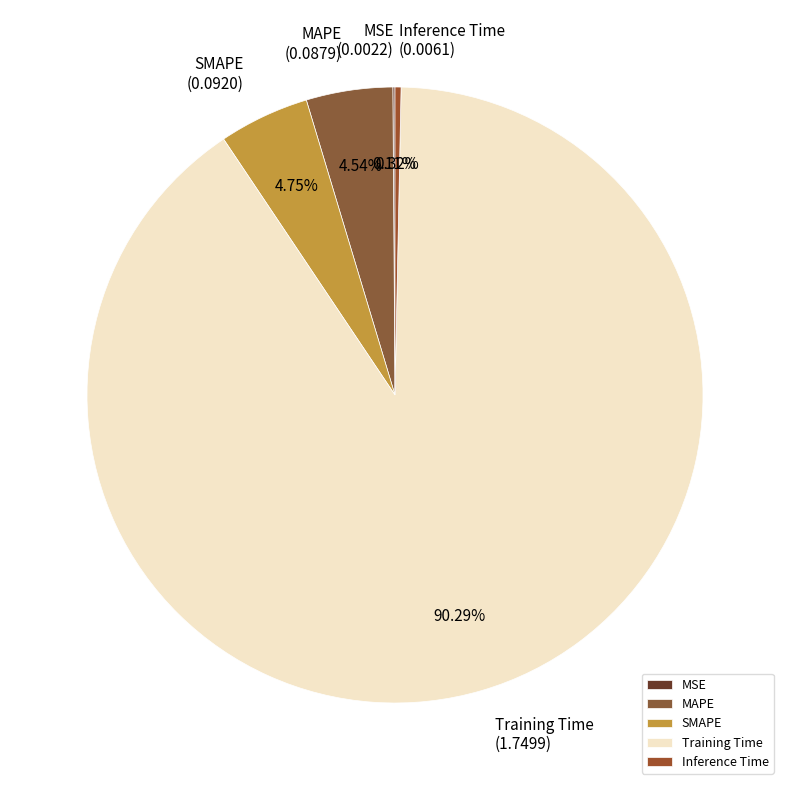

Is it true that Inference Time is 10% of the pie?

False